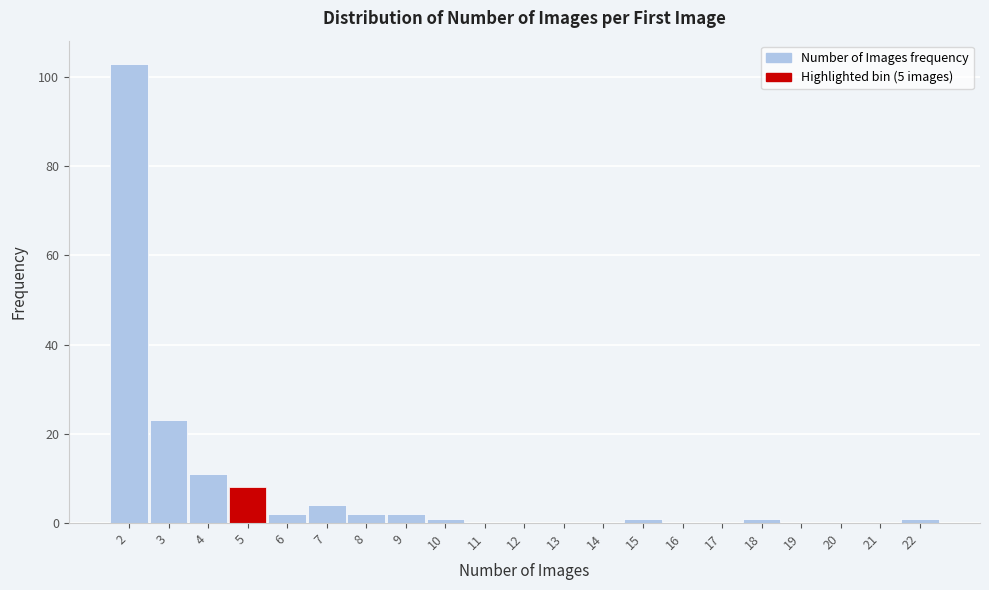

Reading left to right, transcribe this chart: for each bar, give the range it covers on the x-axis and its height. The values are not printed on the chart, so give them approximately, as read against the axis.

1.5 to 2.5: 104
2.5 to 3.5: 24
3.5 to 4.5: 12
4.5 to 5.5: 8
5.5 to 6.5: 2
6.5 to 7.5: 4
7.5 to 8.5: 2
8.5 to 9.5: 2
9.5 to 10.5: under 2
10.5 to 11.5: 0
11.5 to 12.5: 0
12.5 to 13.5: 0
13.5 to 14.5: 0
14.5 to 15.5: under 2
15.5 to 16.5: 0
16.5 to 17.5: 0
17.5 to 18.5: under 2
18.5 to 19.5: 0
19.5 to 20.5: 0
20.5 to 21.5: 0
21.5 to 22.5: under 2